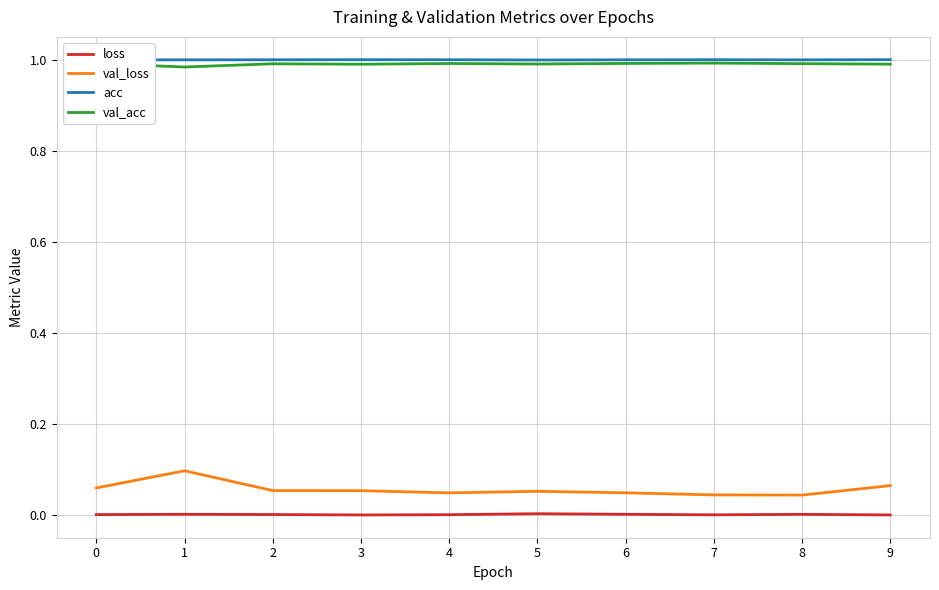

True or false: val_acc and val_loss intersect in this chart.

False